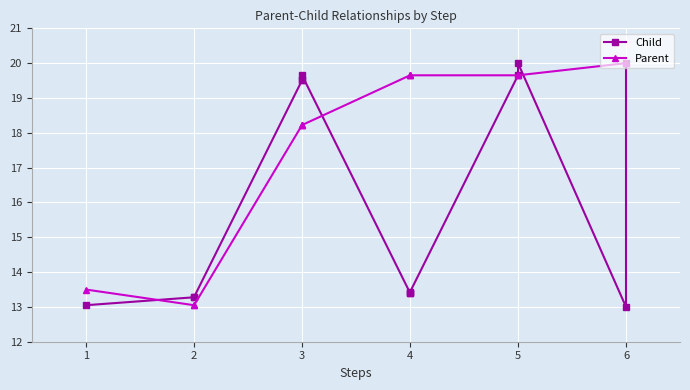

True or false: Child has more than 2 interior local peaks.

False